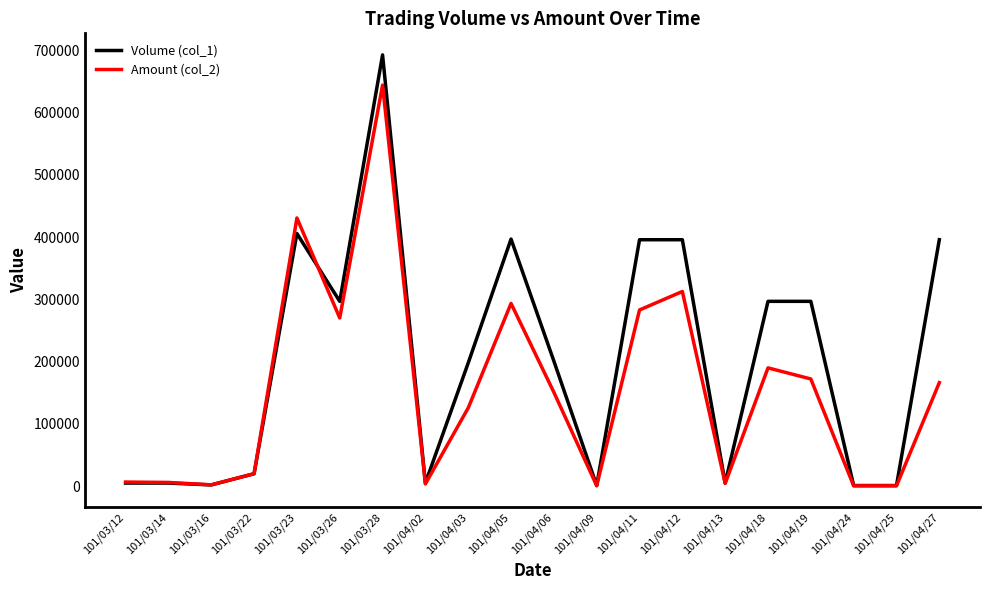

True or false: Volume (col_1) has a value of 5000 at 101/03/14.

True